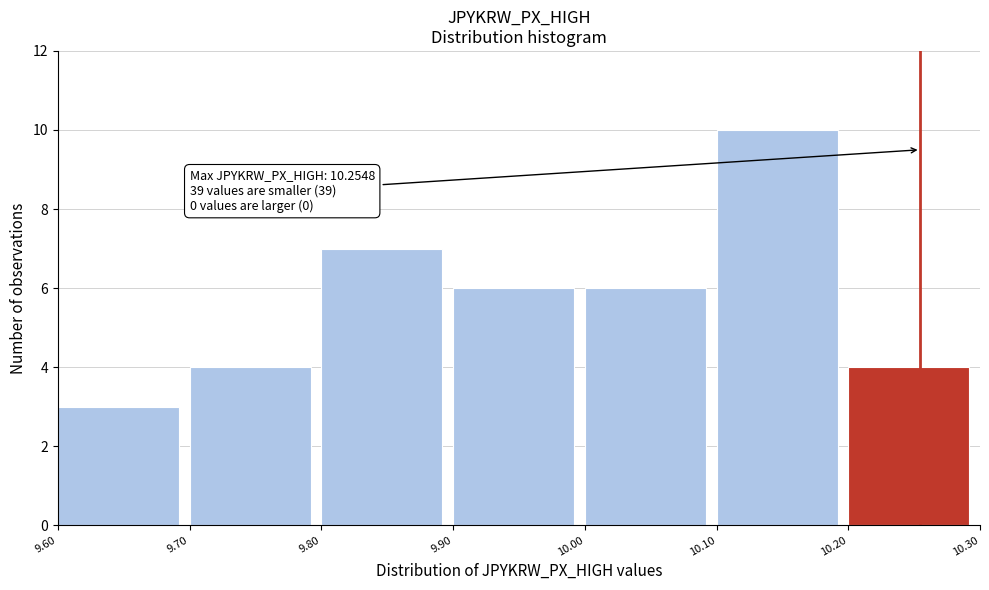

Which range on the x-axis has the tallest bar?

10.10 to 10.20